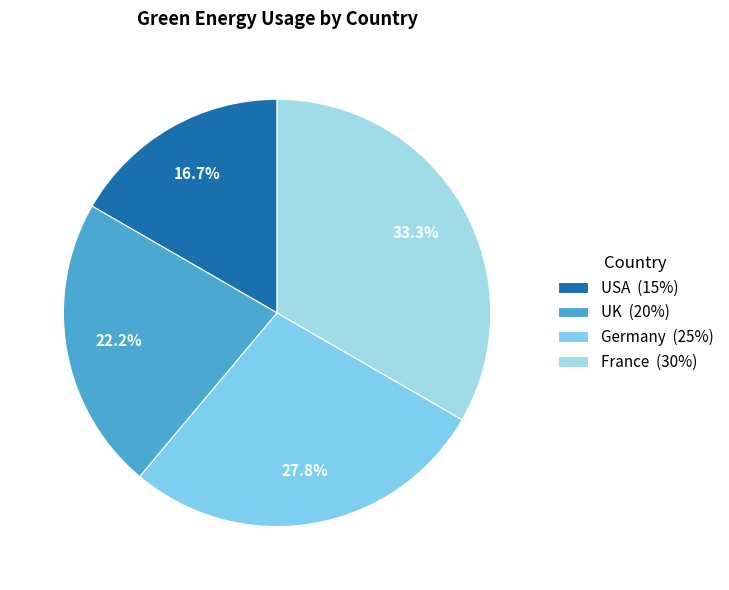

Rank the categories by value from lowest to highest.

USA, UK, Germany, France